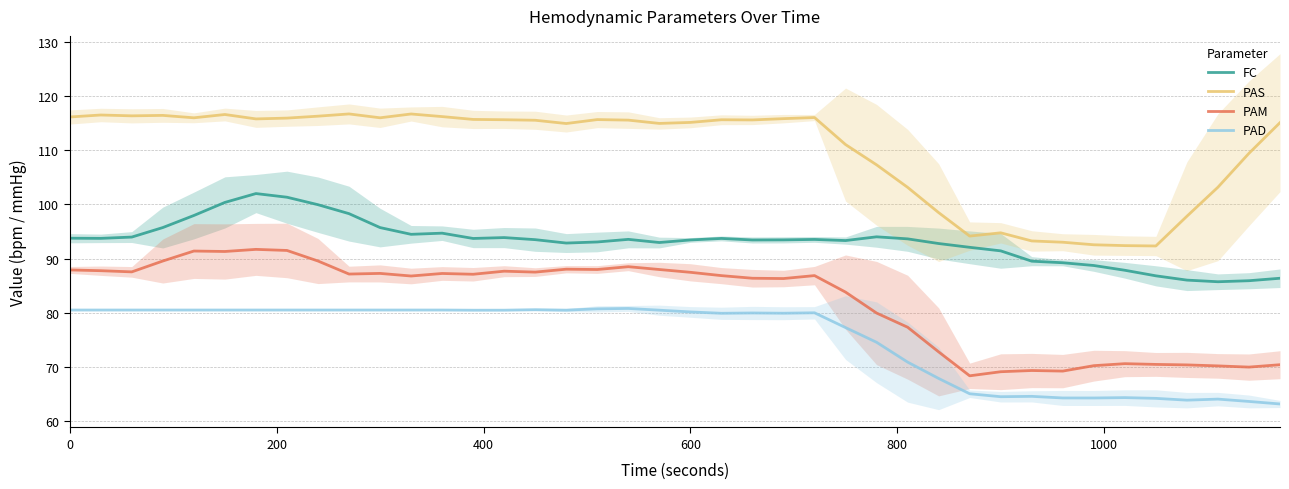

List the series in order of their peak value, highest first.

PAS, FC, PAM, PAD